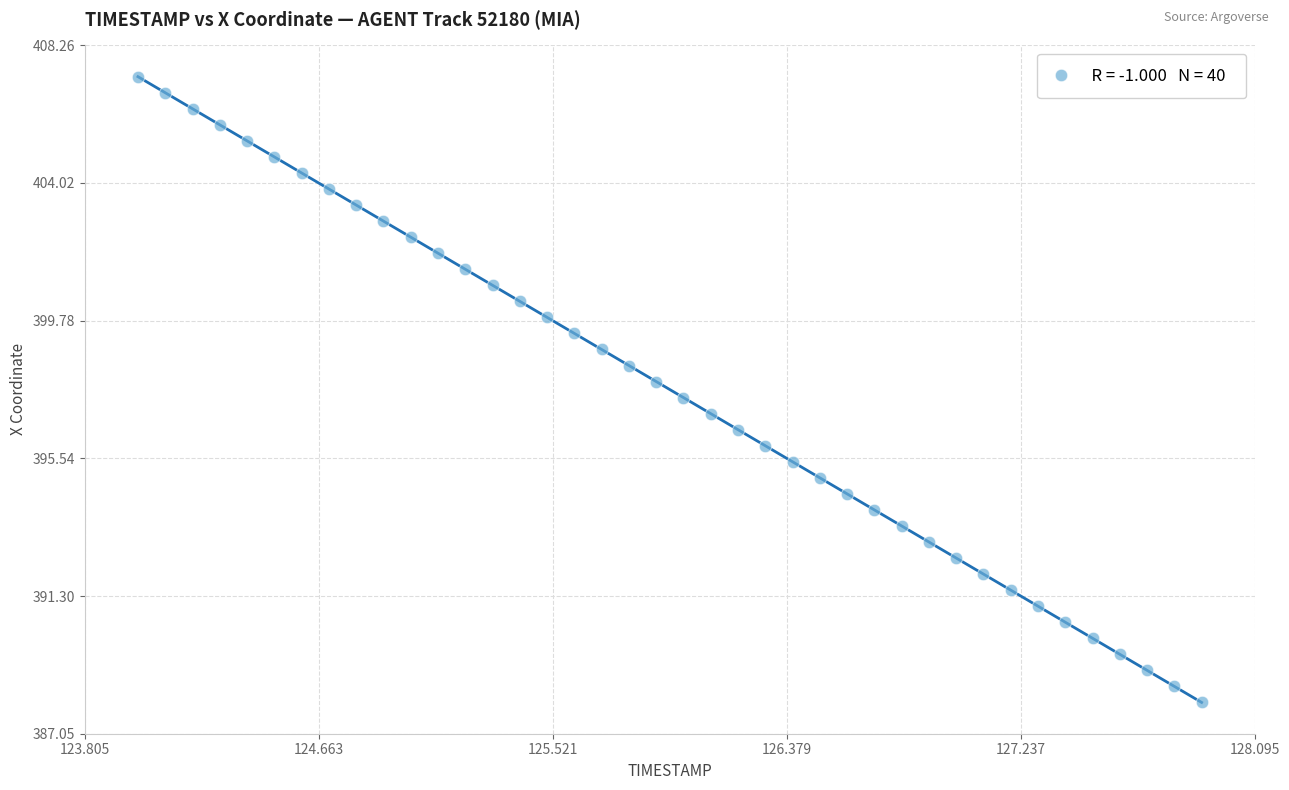

What is the range of Y values (max minus min)?

19.3